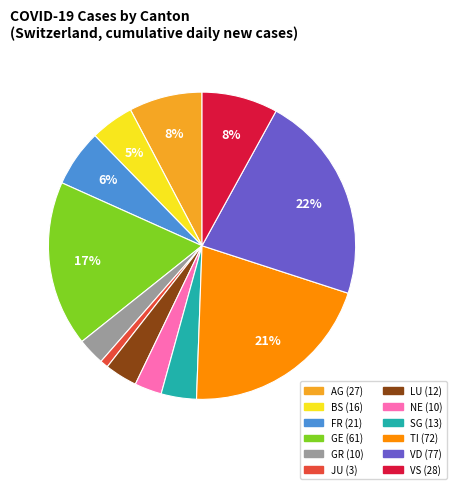

How many slices are in this pie chart?

12